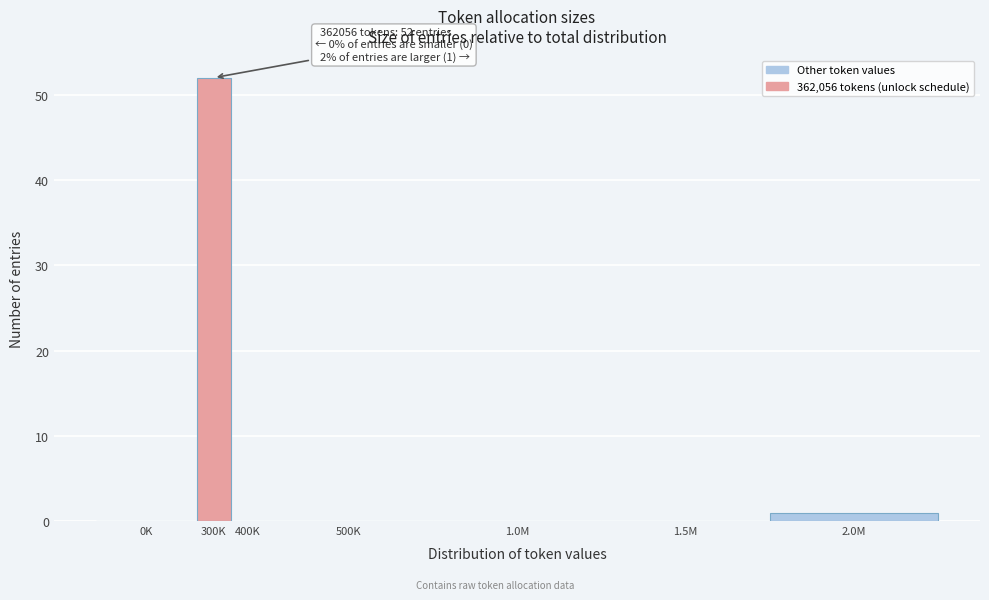

Reading left to right, transcribe all the data shown in this chart.

0K=0	300K=52	400K=0	500K=0	1.0M=0	1.5M=0	2.0M=1